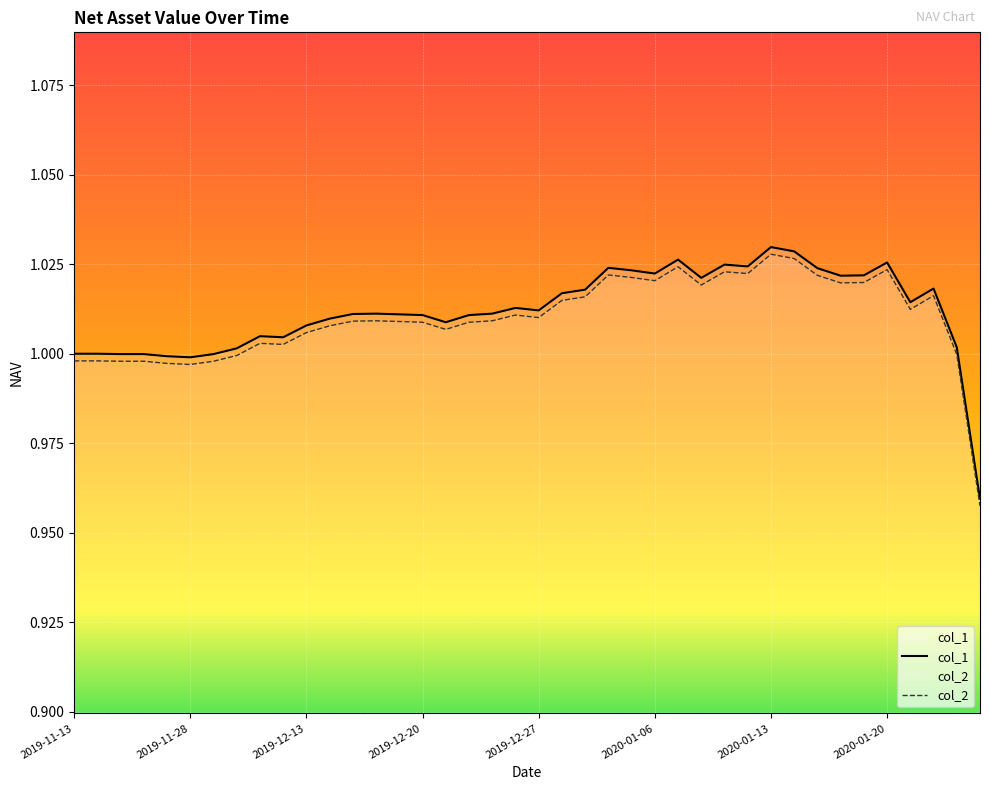

True or false: col_2 and col_1 cross at least once.

False